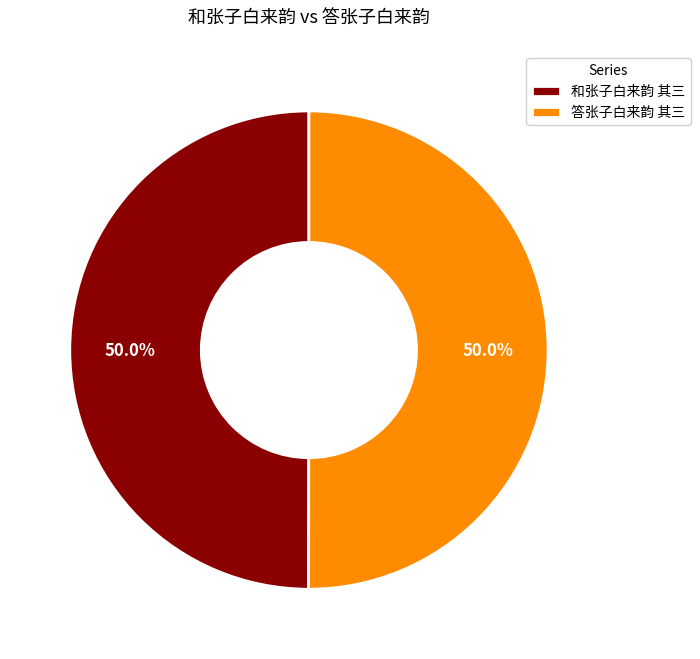

Is it true that 答张子白来韵 其三 is 50% of the pie?

True